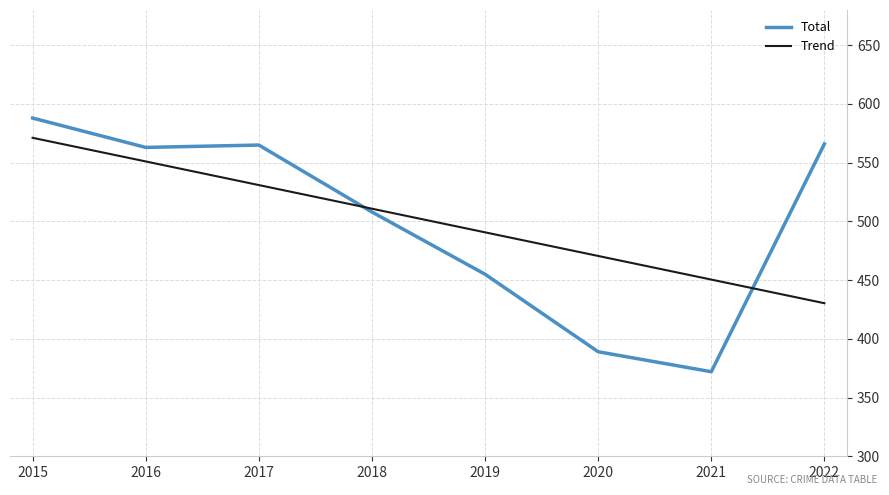

How many lines are shown in the chart?

2